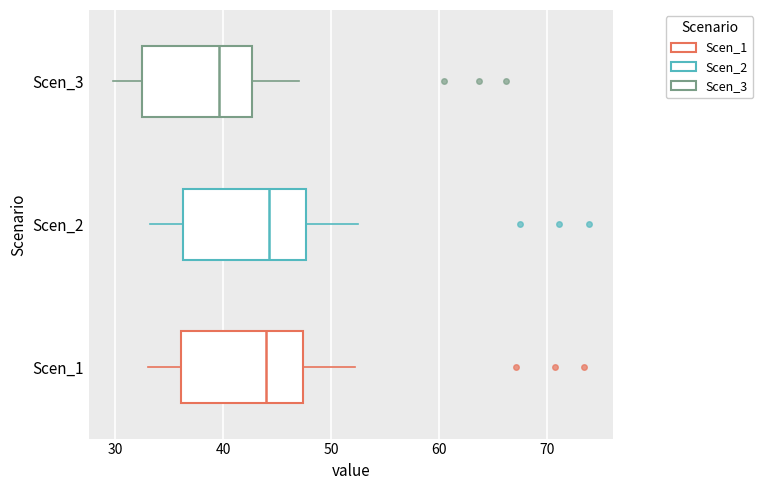

Reading bottom to top, read every box against the x-axis: the position of its median line, the range the box covers, and the ends of its whiskers. The values are not printed on the chart, so give them approximately, as read against the axis.

Scen_1: median 44, box 36 to 47, whiskers 33 to 52
Scen_2: median 44, box 36 to 48, whiskers 33 to 53
Scen_3: median 40, box 33 to 43, whiskers 30 to 47